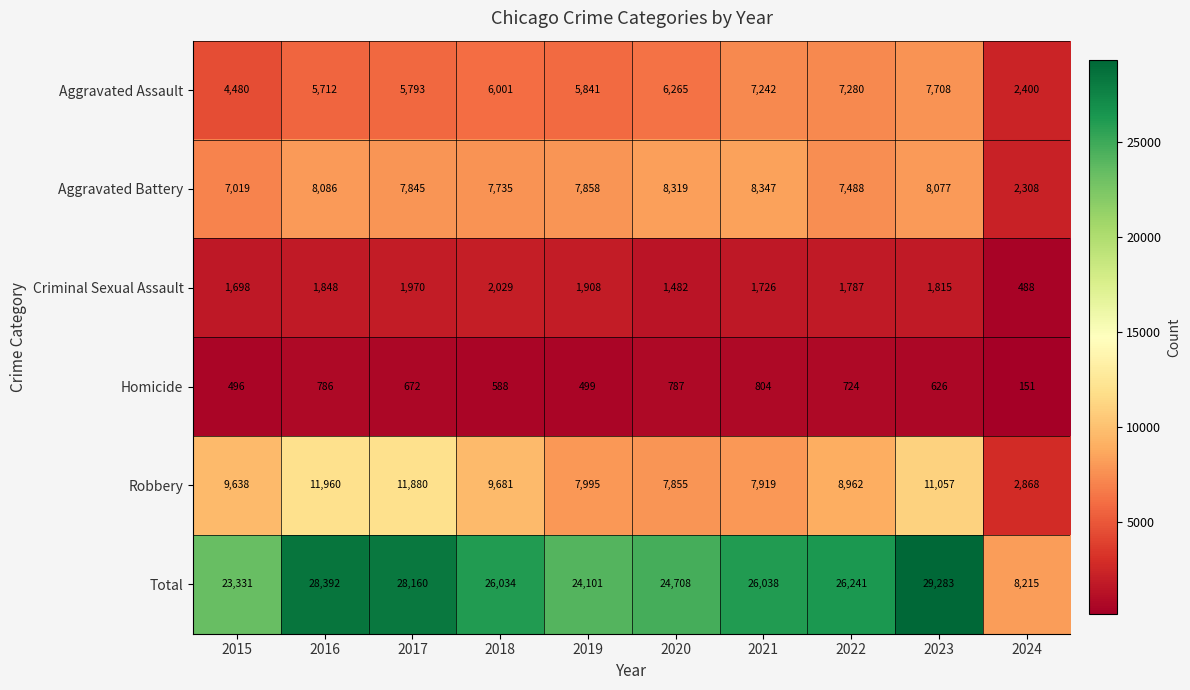

What is the maximum value shown in the chart?

29283